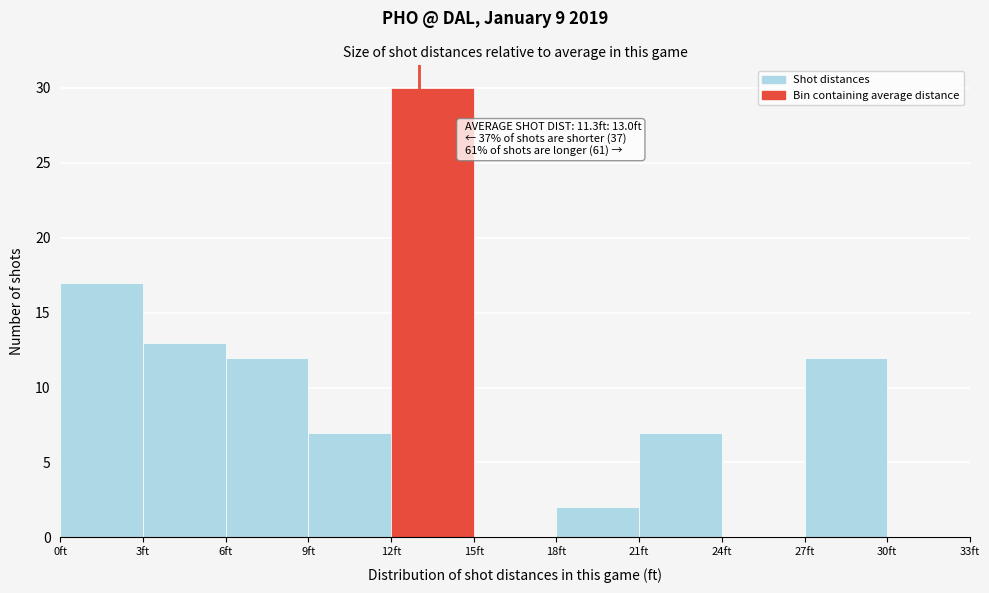

Which range on the x-axis has the tallest bar?

12 to 15